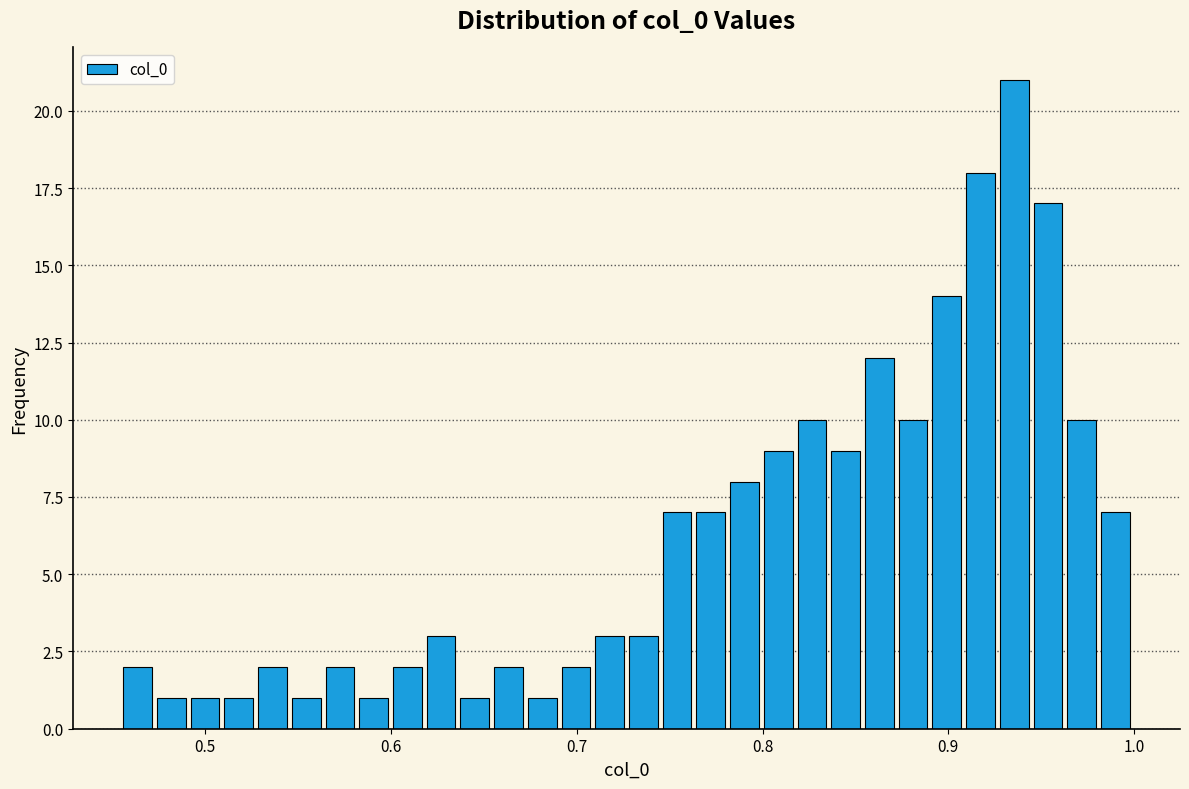

Around what value on the x-axis is the tallest bar? Give the approximate position of its centre, as read against the axis.

0.94